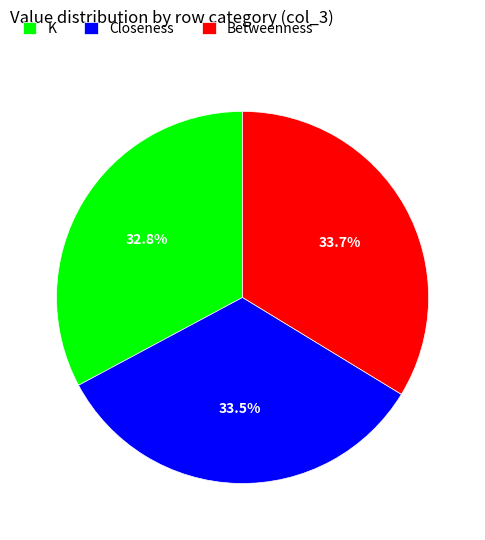

Does any single category account for the majority?

No